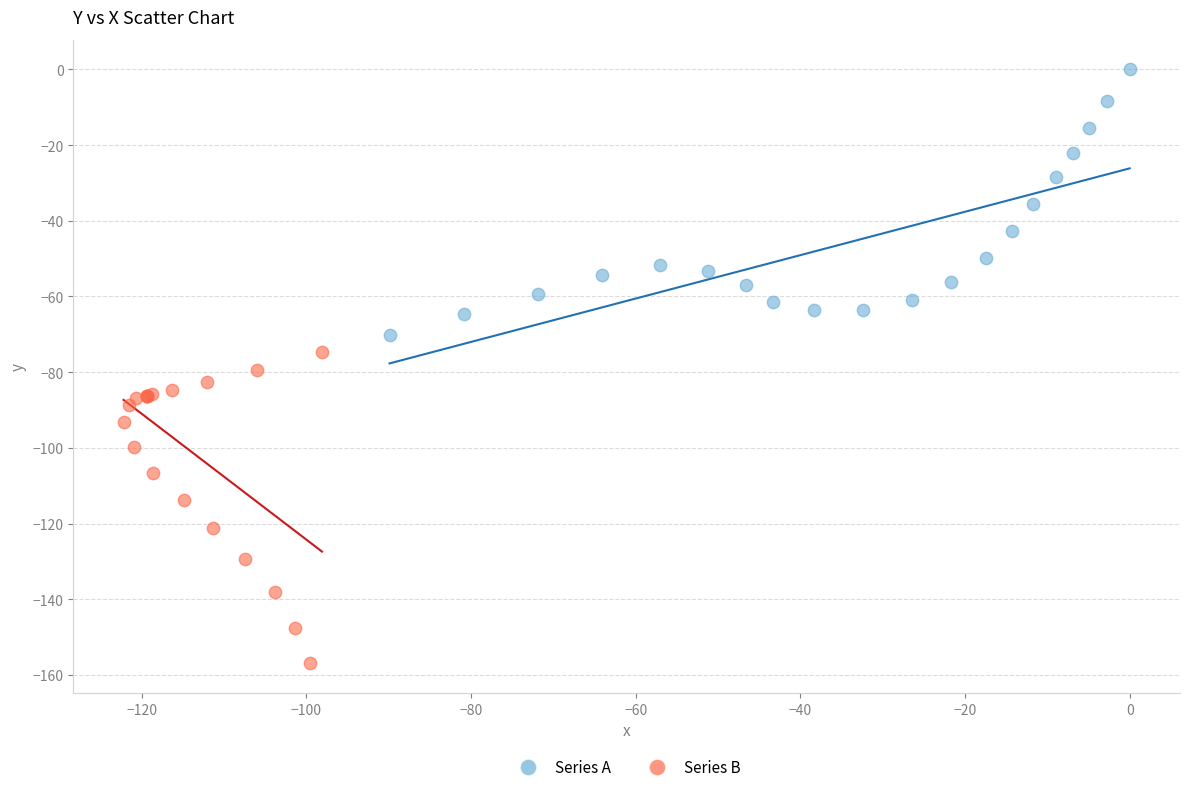

Which series has the widest spread of Y values?

Series B